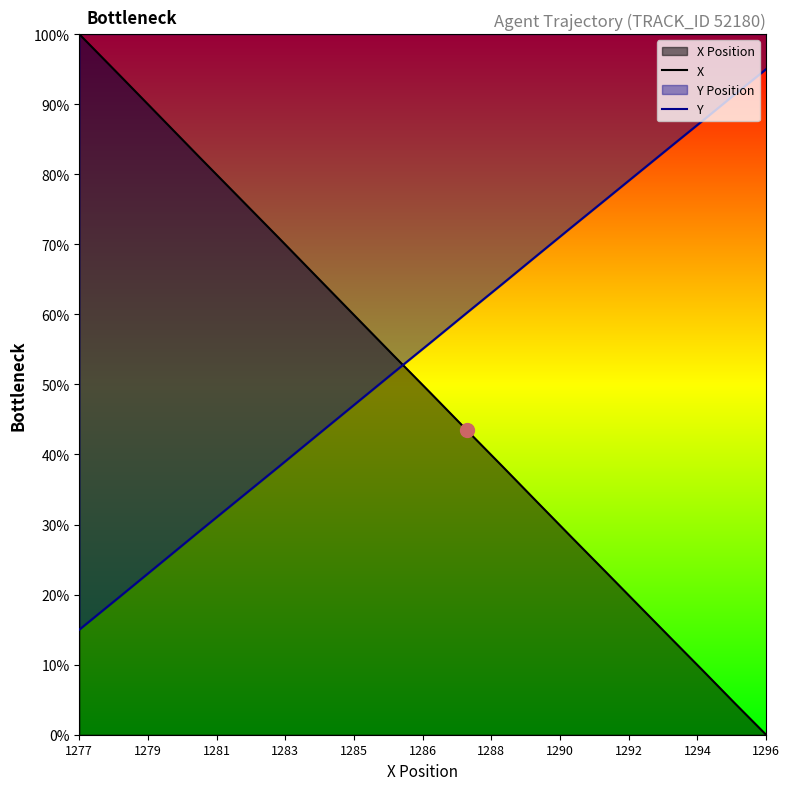

What is the difference between the maximum and minimum values in the X series?

100.0